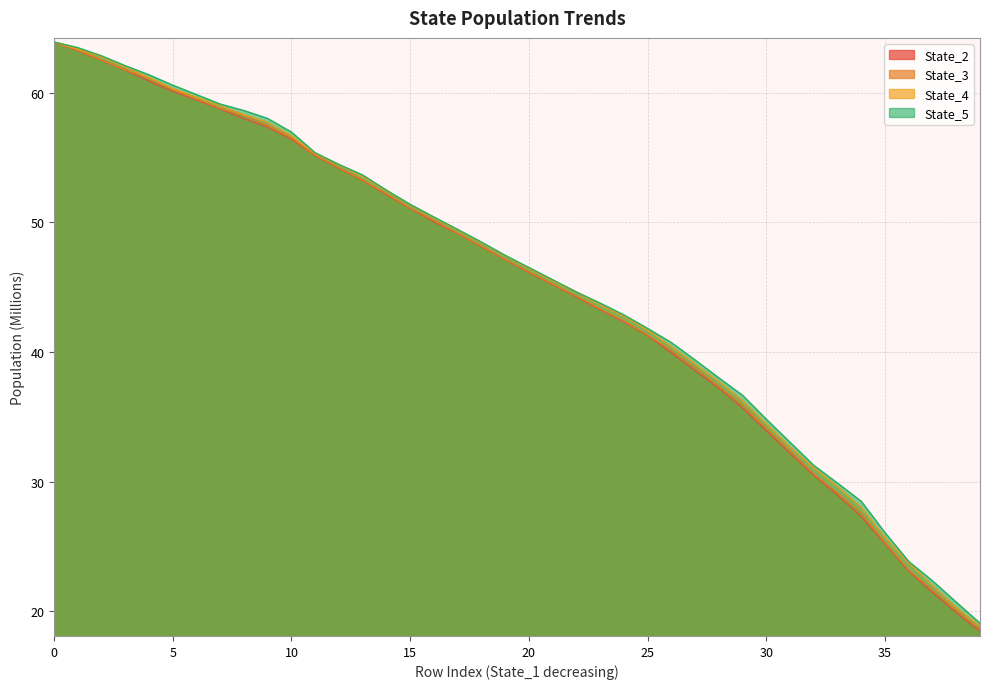

What is the sum of all State_2 values?

1797.0